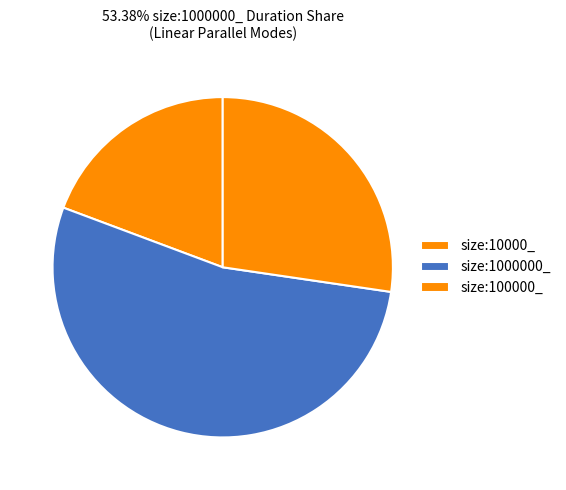

How many slices are in this pie chart?

3